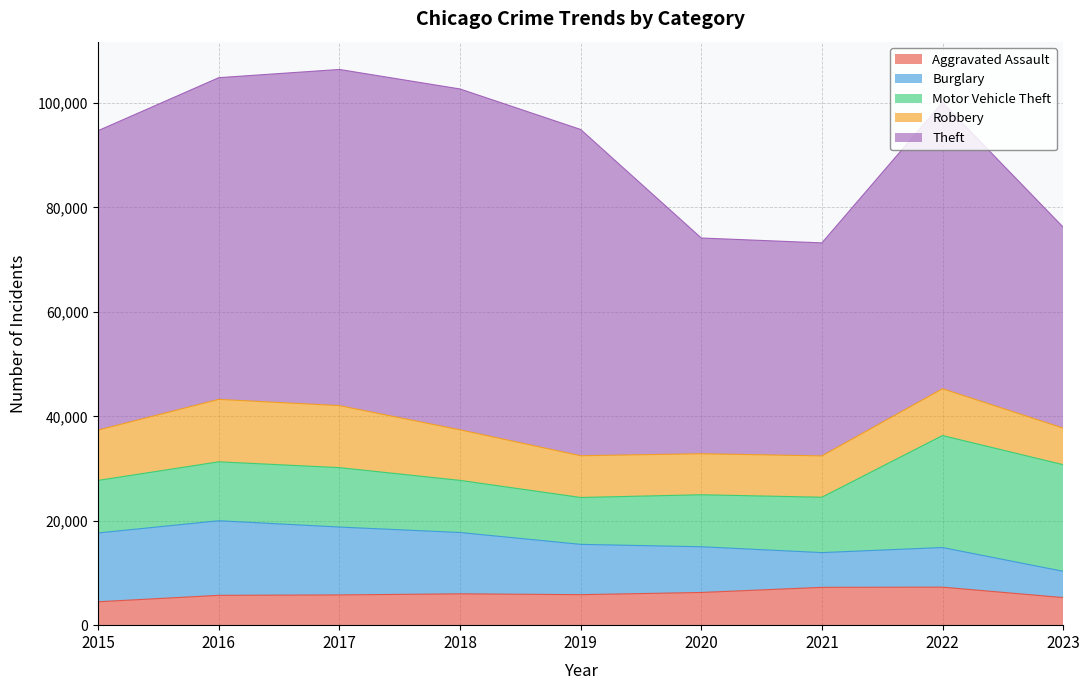

Read the Motor Vehicle Theft value at 2020, to the nearest 10.

9960